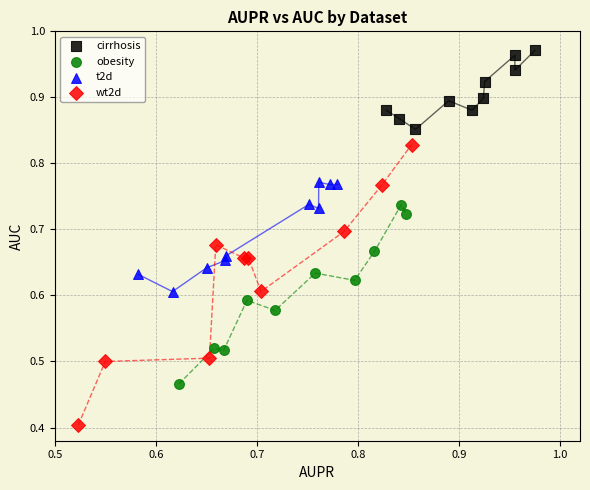

Which series reaches the maximum Y coordinate?

cirrhosis